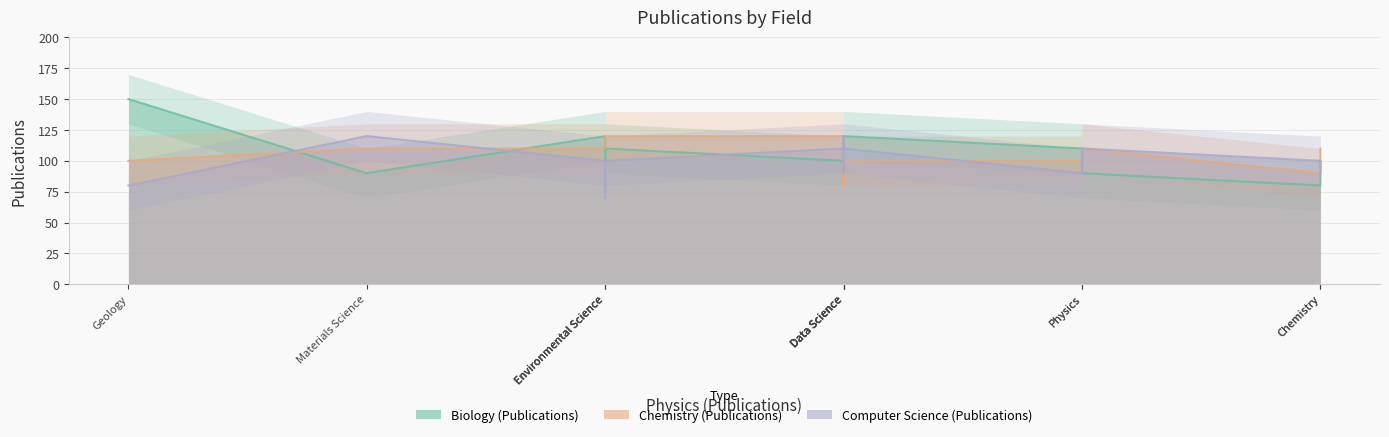

List the series in order of their overall mean, highest first.

Biology (Publications), Chemistry (Publications), Computer Science (Publications)